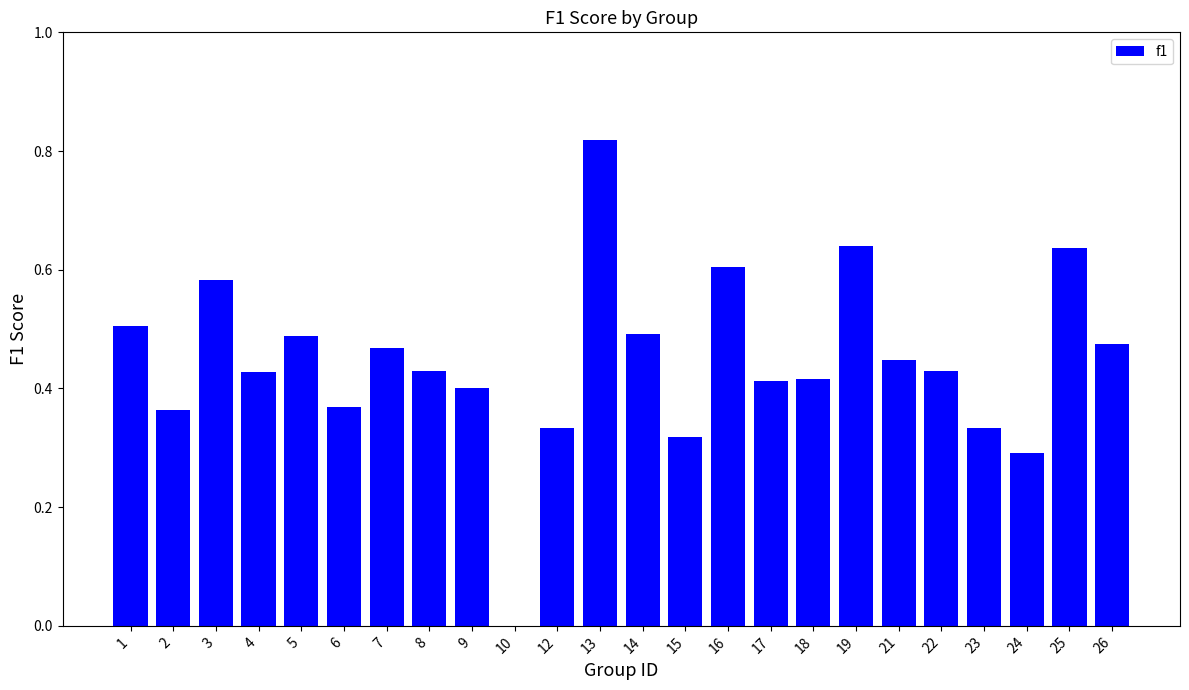

At which category does the chart reach its peak across all series?

13